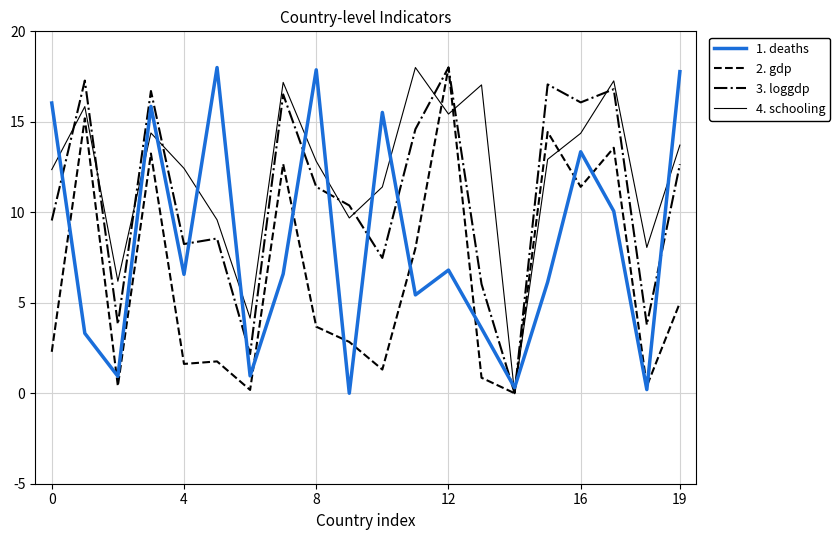

Rank the series by their average value, from highest to lowest.

4. schooling, 3. loggdp, 1. deaths, 2. gdp